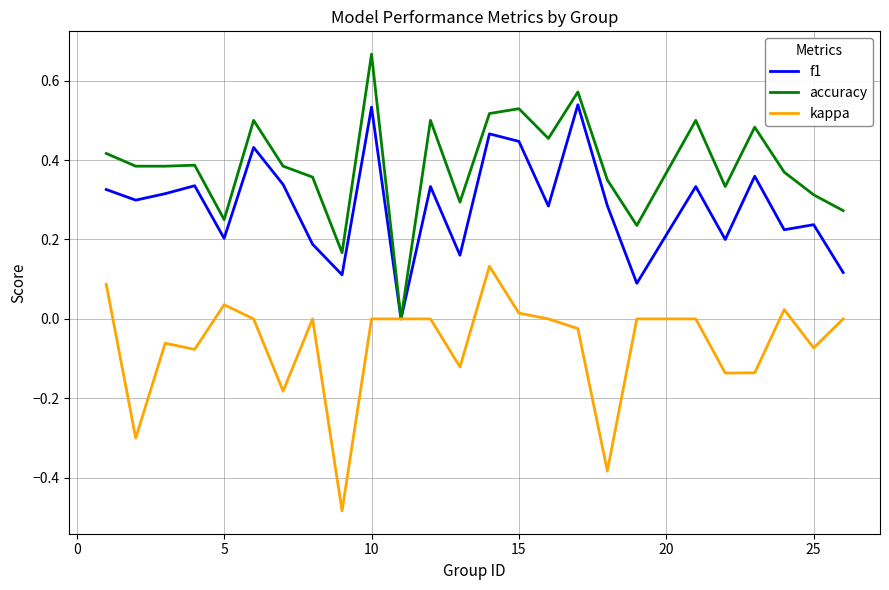

Which series has the largest total across all categories?

accuracy